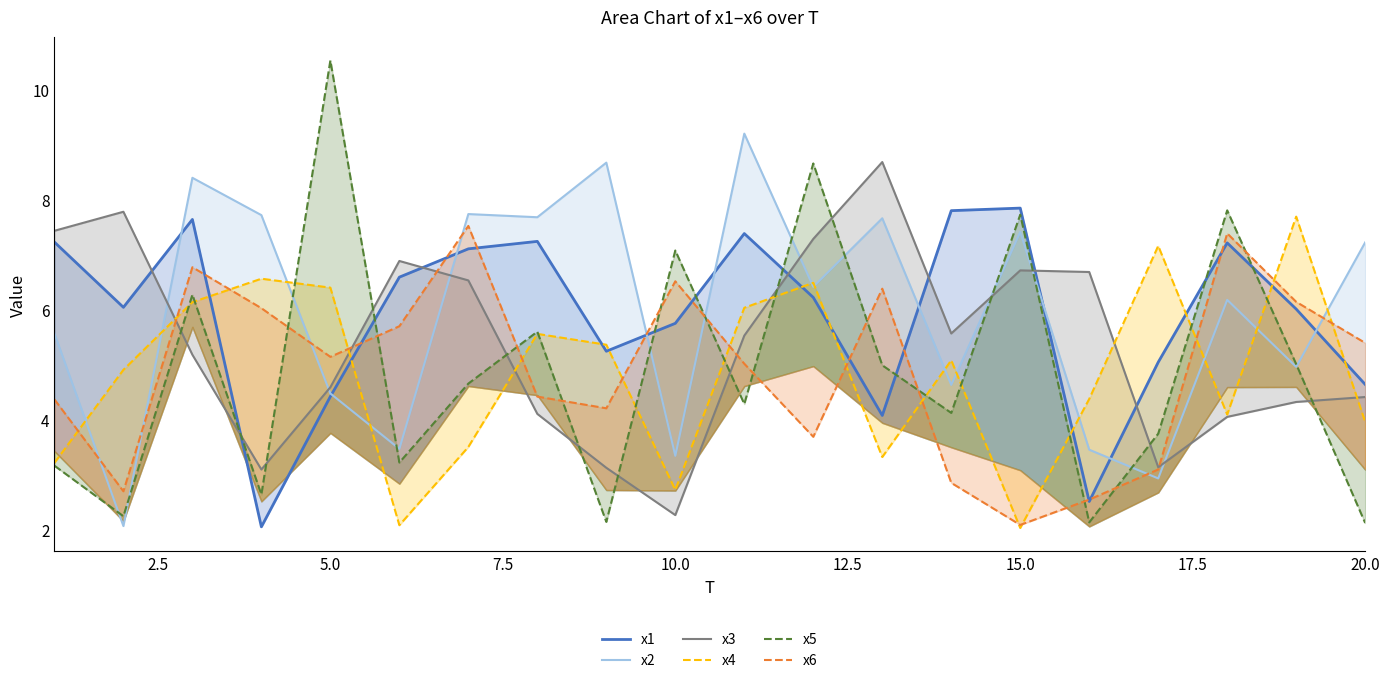

What is the sum of the x5 values at 10.0 and 15.0?

15.2